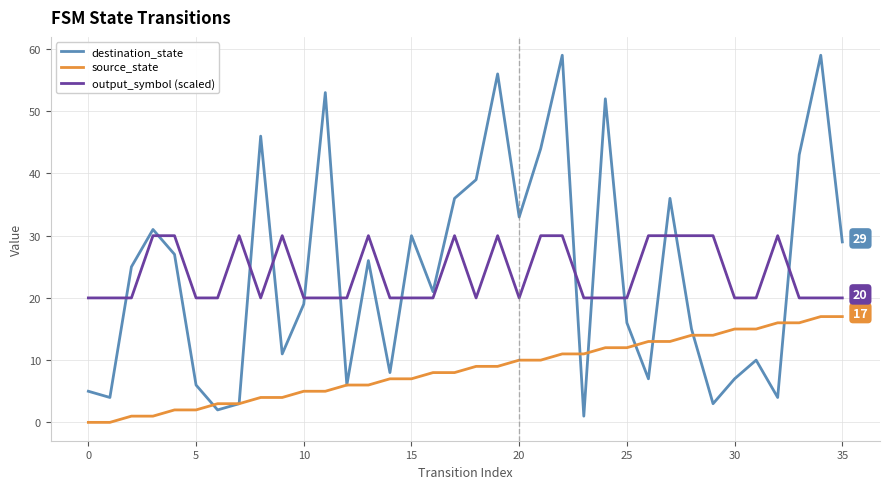

True or false: destination_state and output_symbol (scaled) intersect in this chart.

True